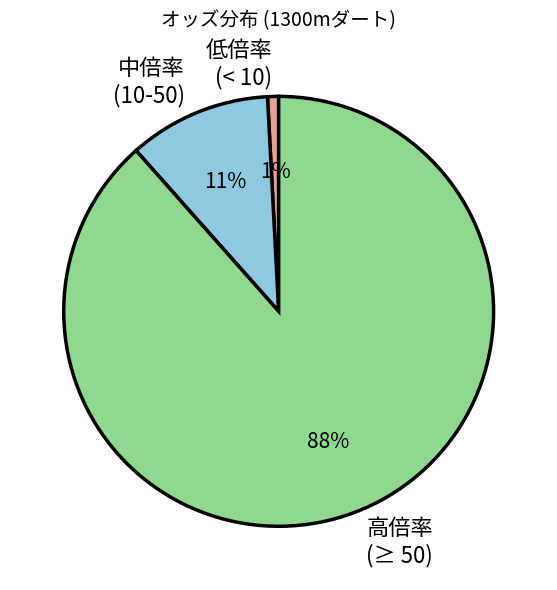

Which category has the smallest portion of the pie?

低倍率 (< 10)